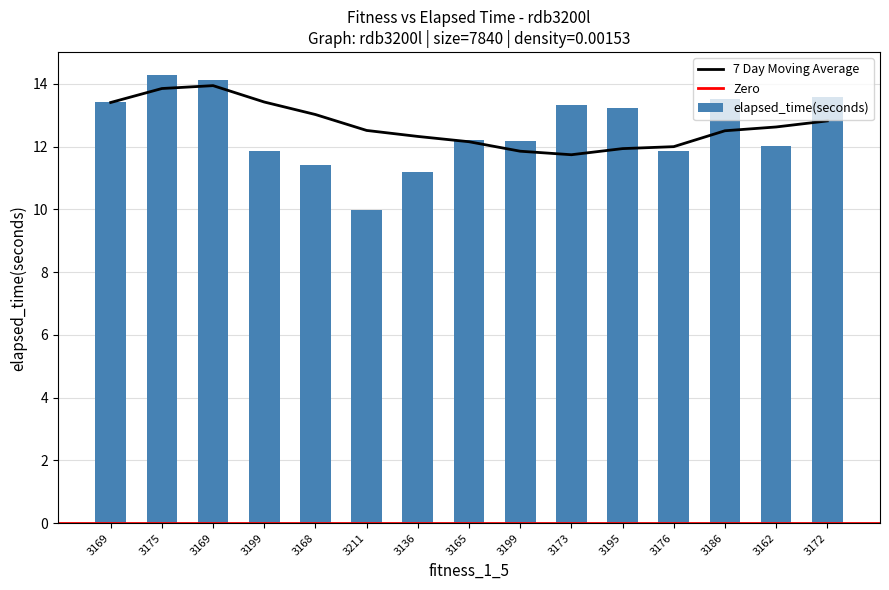

What value does the data have at 3162?

12.0